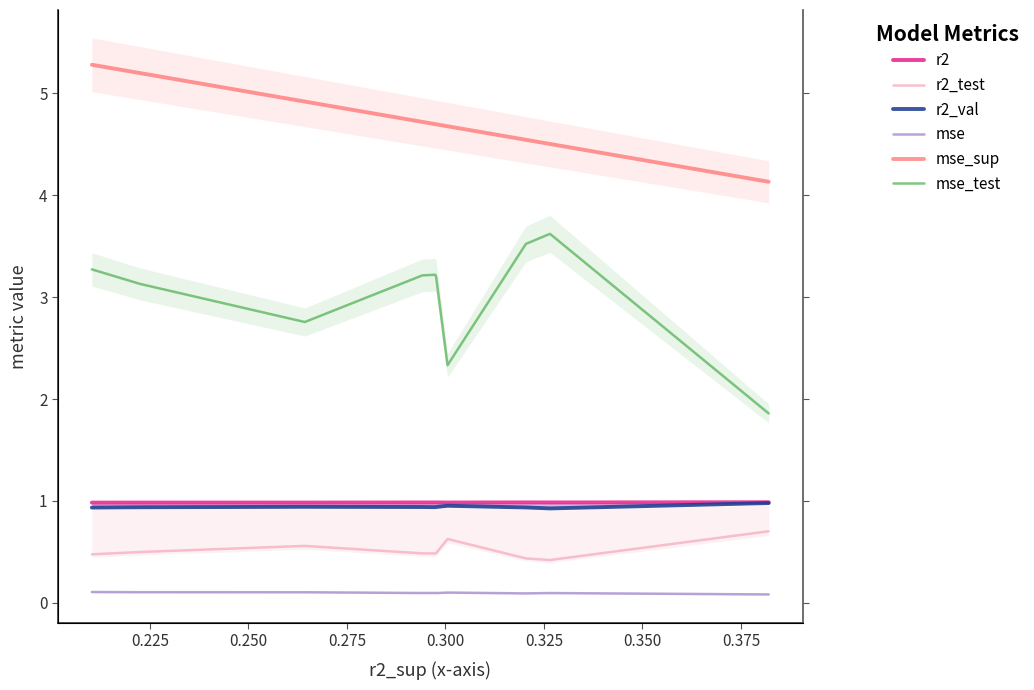

What are all the series names shown in the legend?

r2, r2_test, r2_val, mse, mse_sup, mse_test